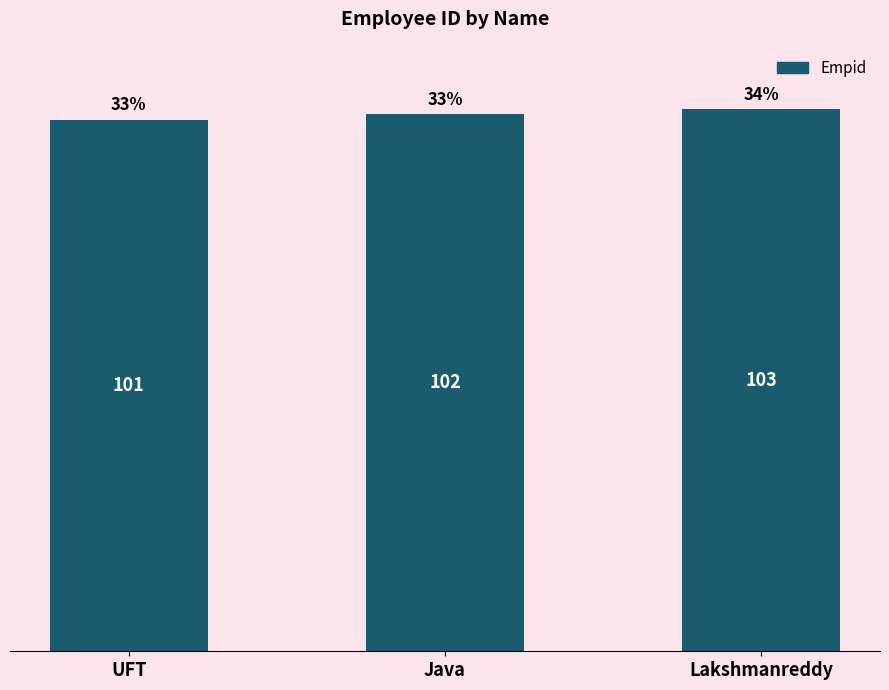

What is the value of the 1st bar from the left?

101